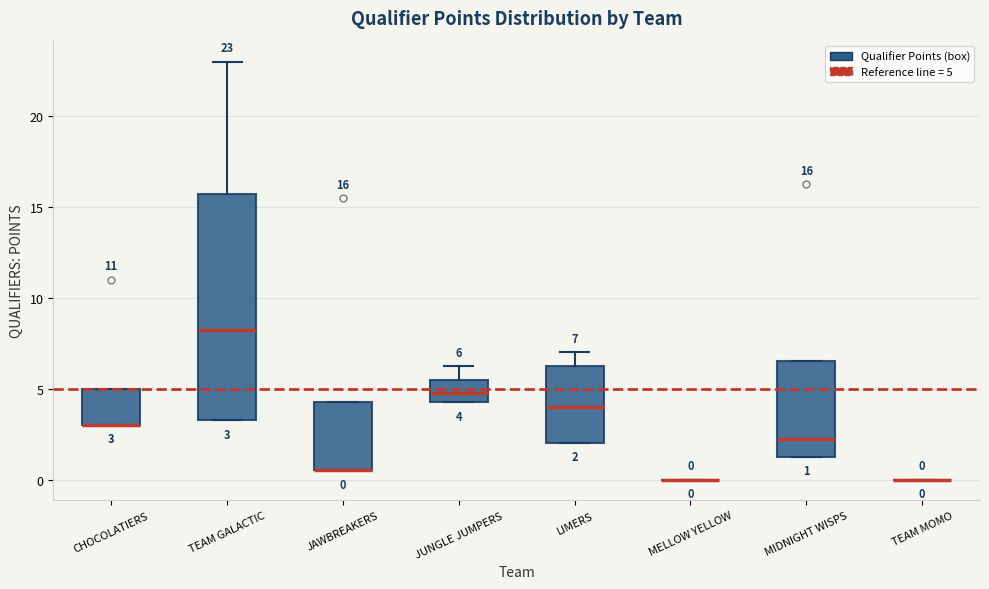

Which box is the tallest, from its lower edge to its upper edge?

TEAM GALACTIC